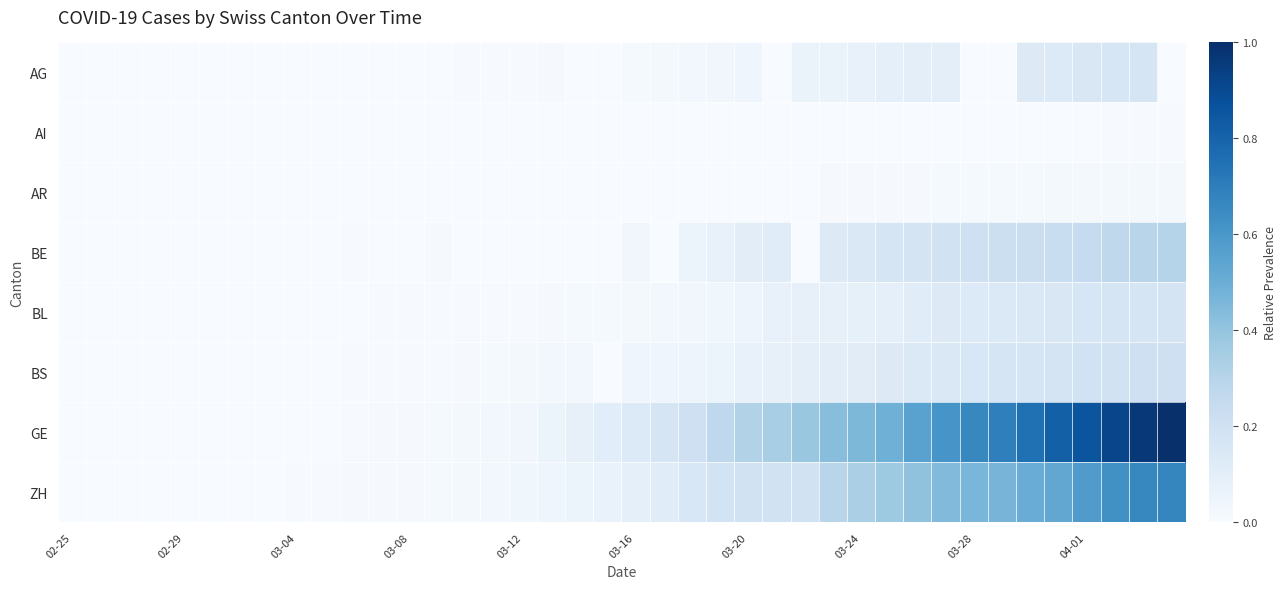

How many series are shown in this chart?

8